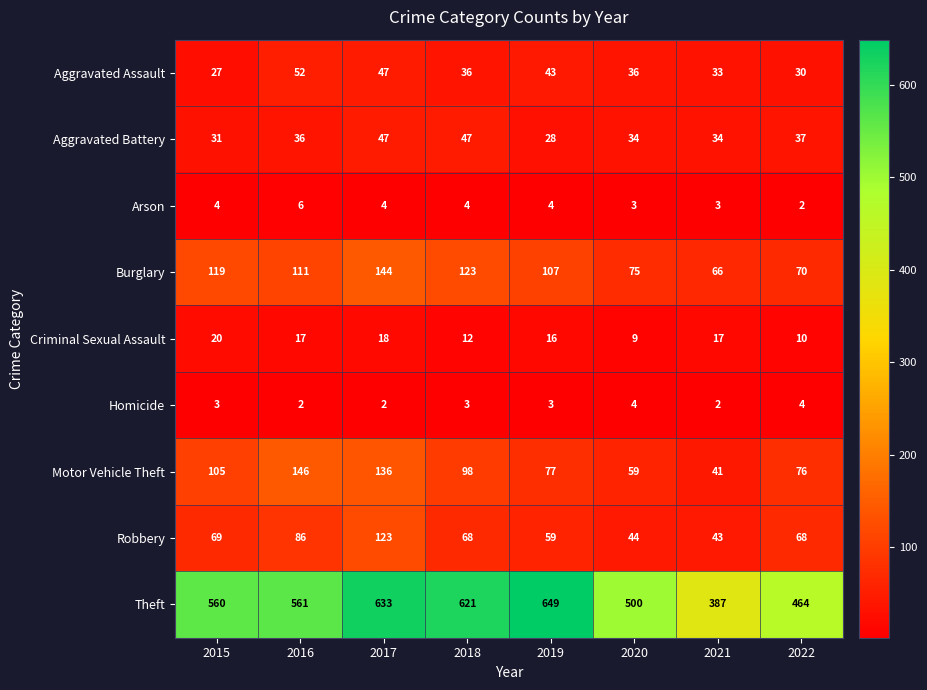

The value of Burglary at 2022 is 121. True or false?

False